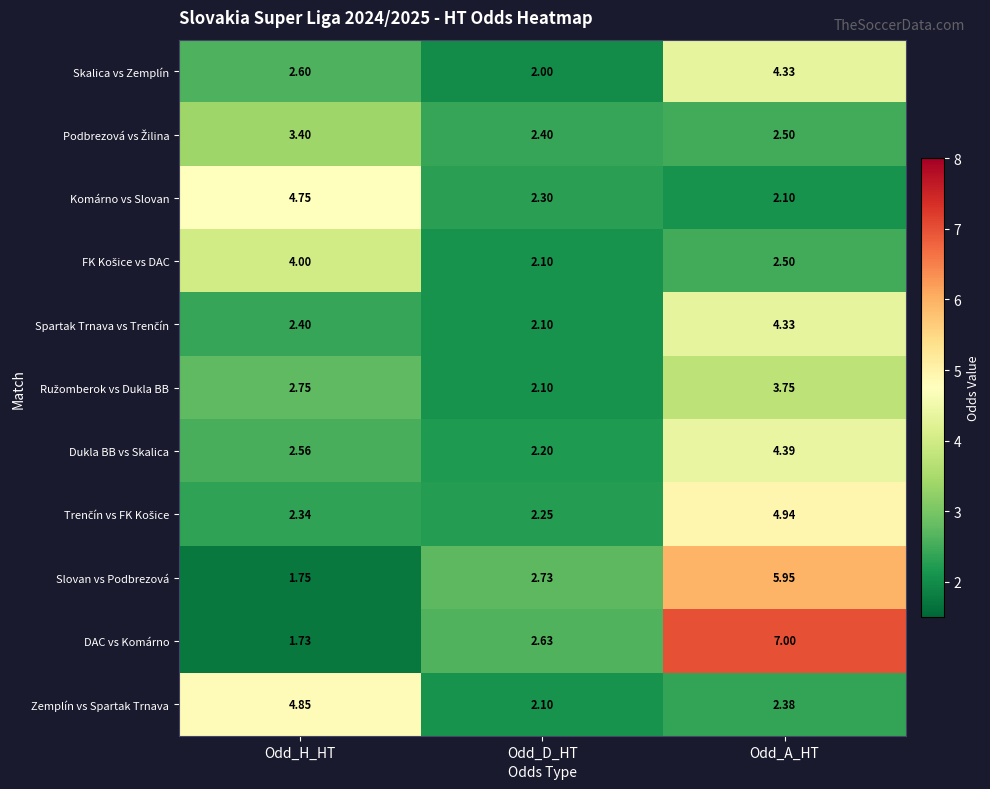

Count the number of data series in this chart.

11